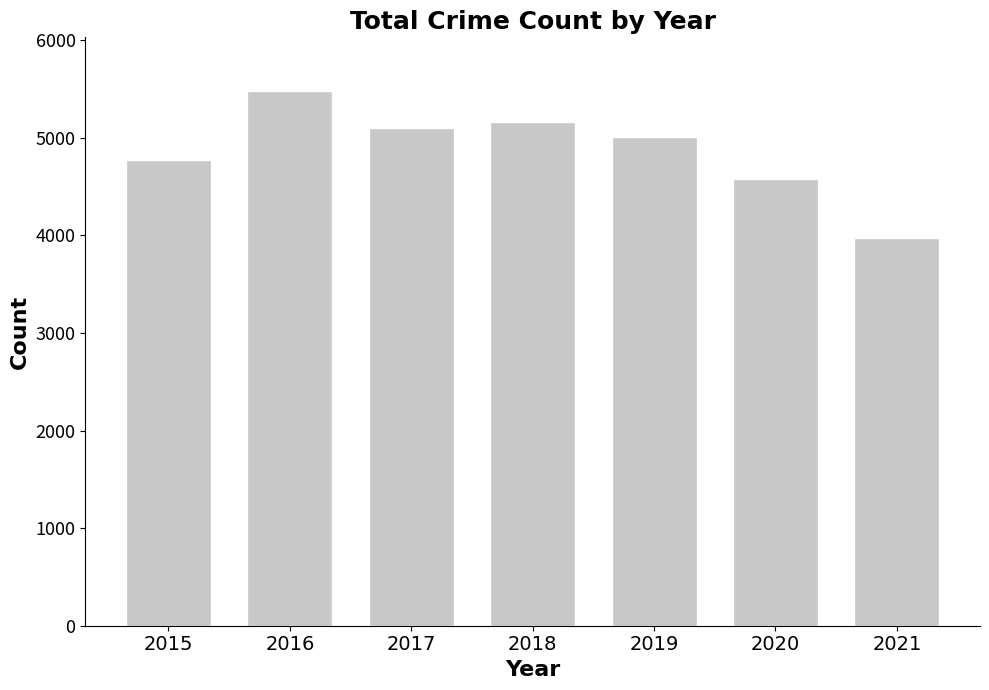

At which label does the data first exceed 5008?

2016